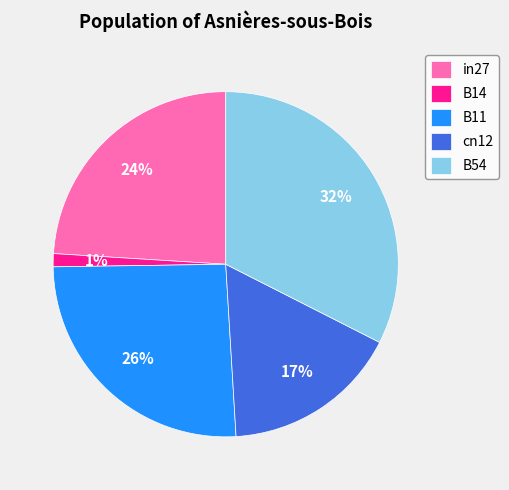

What percentage is the in27 slice, to the nearest percent?

24%